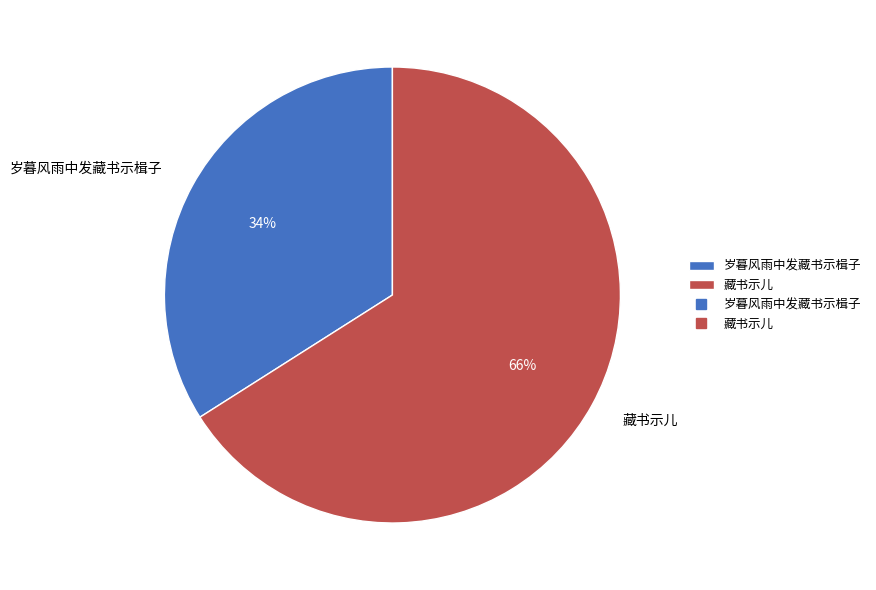

To the nearest percent, what is the difference between the 岁暮风雨中发藏书示楫子 and 藏书示儿 slice percentages?

32%